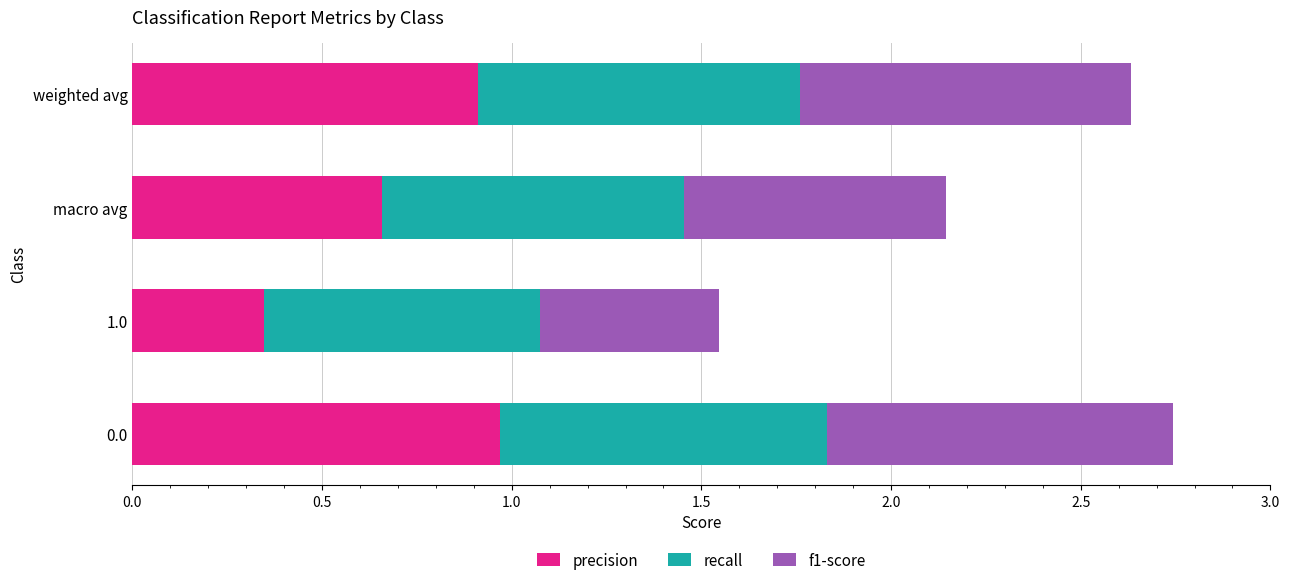

What is the total value across all series at 0.0?

2.7